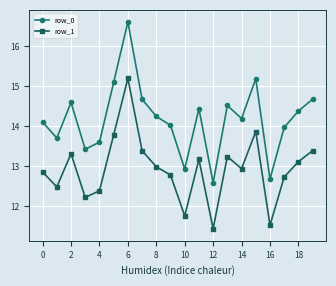

Rank the series by their average value, from lowest to highest.

row_1, row_0